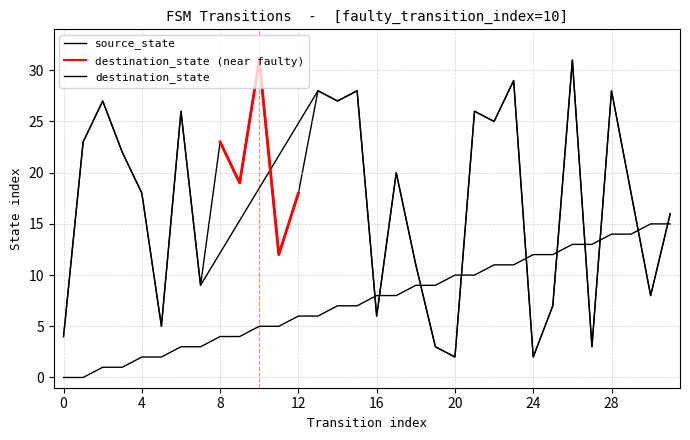

Reading left to right, extract all data points from this chart.

source_state: 0=0	1=0	2=1	3=1	4=2	5=2	6=3	7=3	8=4	9=4	10=5	11=5	12=6	13=6	14=7	15=7	16=8	17=8	18=9	19=9	20=10	21=10	22=11	23=11	24=12	25=12	26=13	27=13	28=14	29=14	30=15	31=15
destination_state: 0=4	1=23	2=27	3=22	4=18	5=5	6=26	7=9	8=23	9=19	10=31	11=12	12=18	13=28	14=27	15=28	16=6	17=20	18=11	19=3	20=2	21=26	22=25	23=29	24=2	25=7	26=31	27=3	28=28	29=18	30=8	31=16